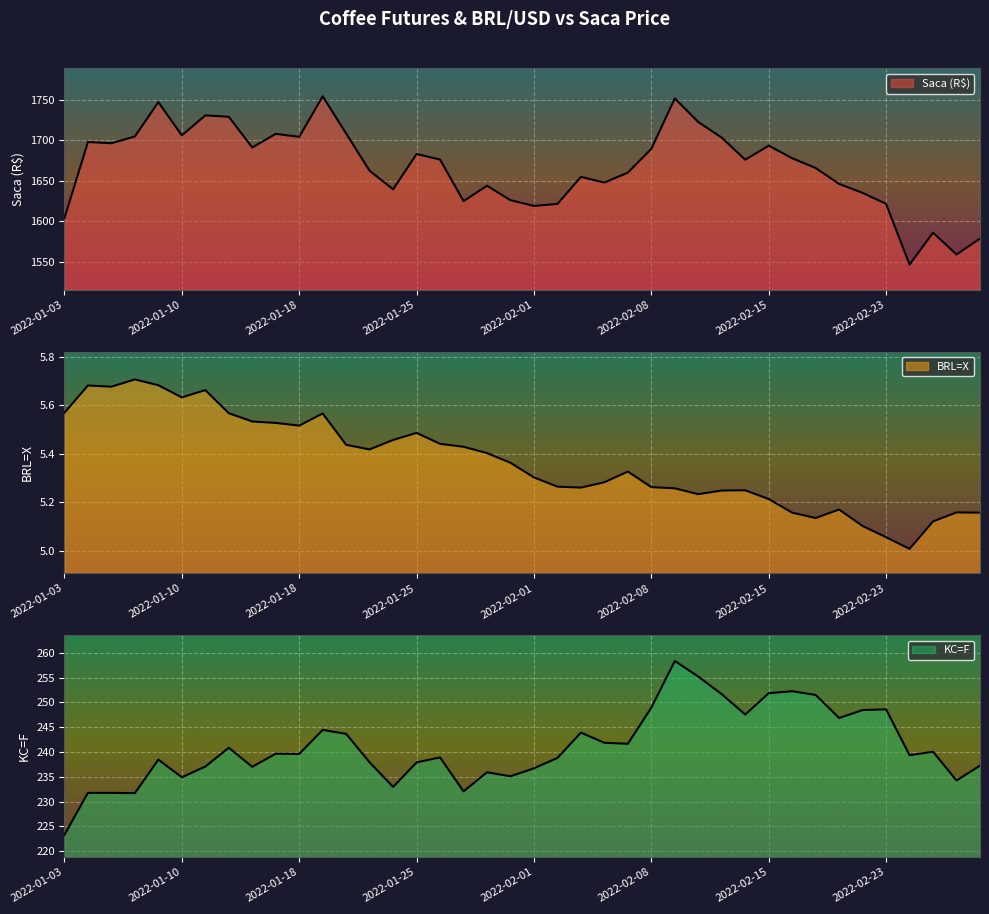

What is the difference between the maximum and minimum values in the Saca (R$) series?

208.5